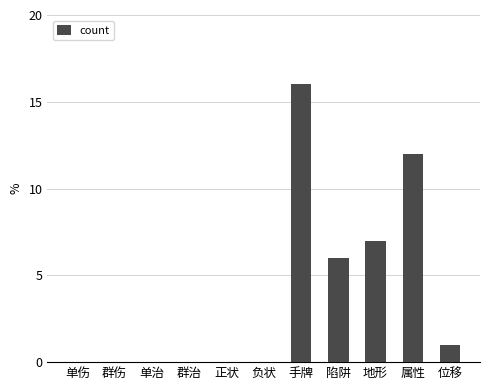

The chart shows a value of 21 at 属性. True or false?

False